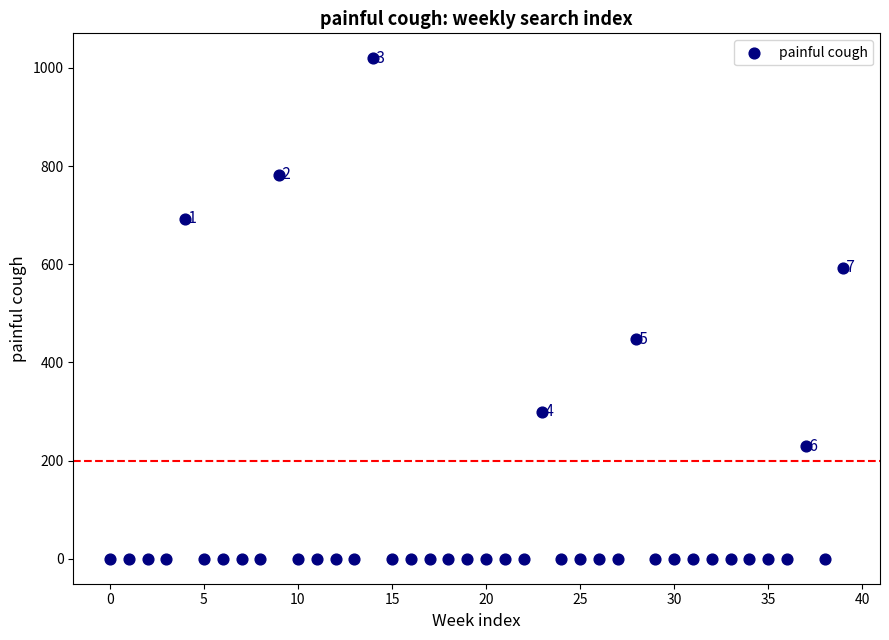

What Y value in the scatter plot is closest to 509?

447.5